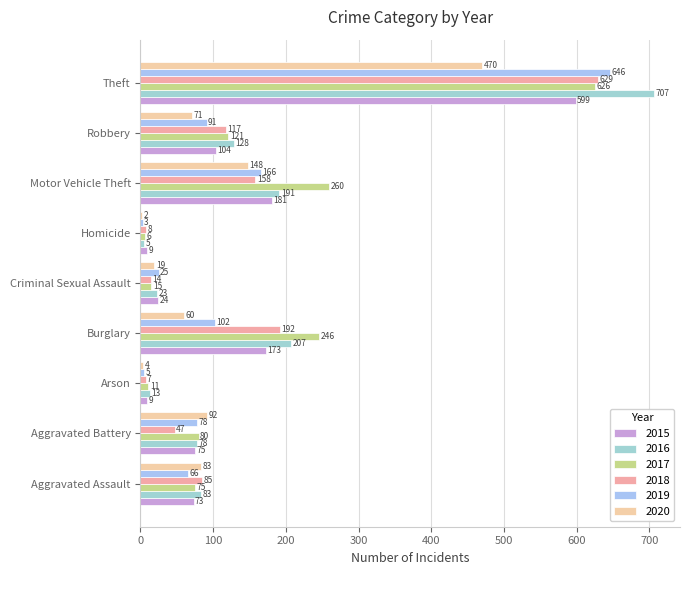

At which label does 2015 reach its peak?

Theft